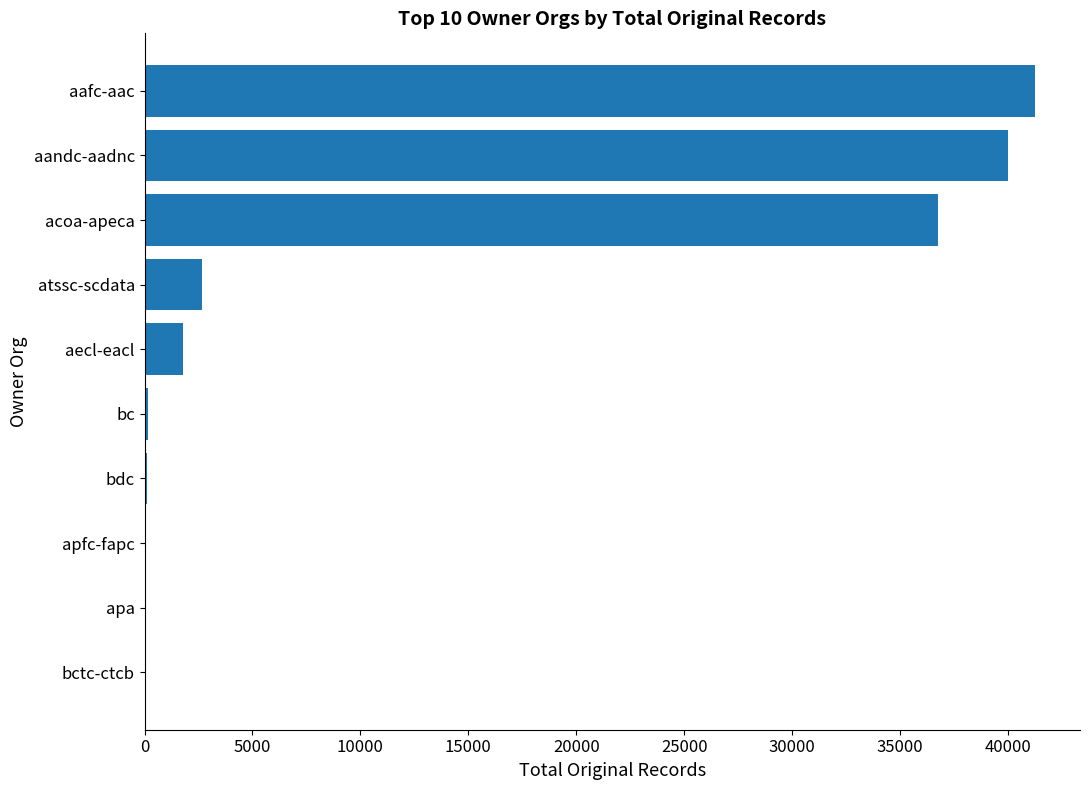

Is it true that the value at aafc-aac is 11777?

False